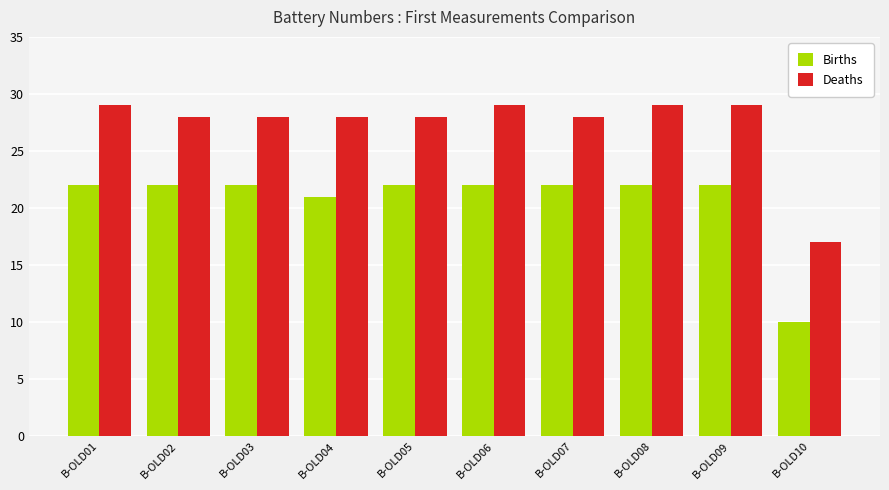

How many bars are there in each group?

2